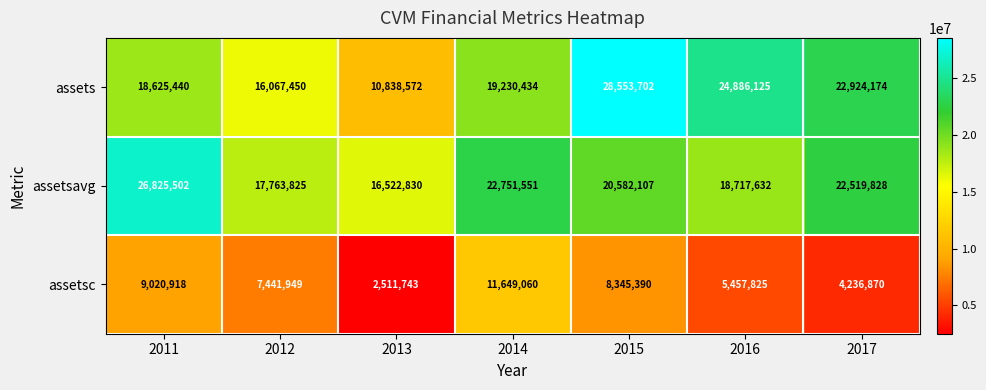

Count the number of data series in this chart.

3